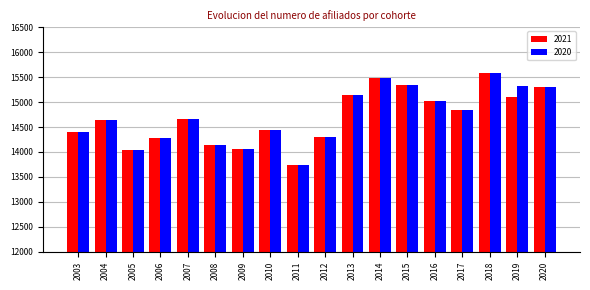

Does the chart contain any negative values?

No